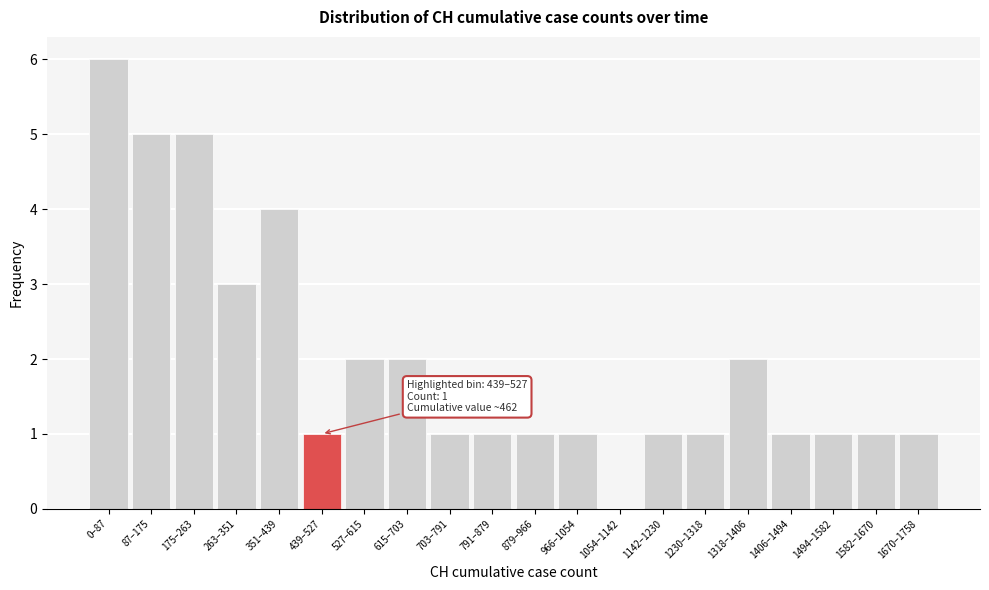

Reading left to right, list all the values displayed in this chart.

0–87=6	87–175=5	175–263=5	263–351=3	351–439=4	439–527=1	527–615=2	615–703=2	703–791=1	791–879=1	879–966=1	966–1054=1	1054–1142=0	1142–1230=1	1230–1318=1	1318–1406=2	1406–1494=1	1494–1582=1	1582–1670=1	1670–1758=1